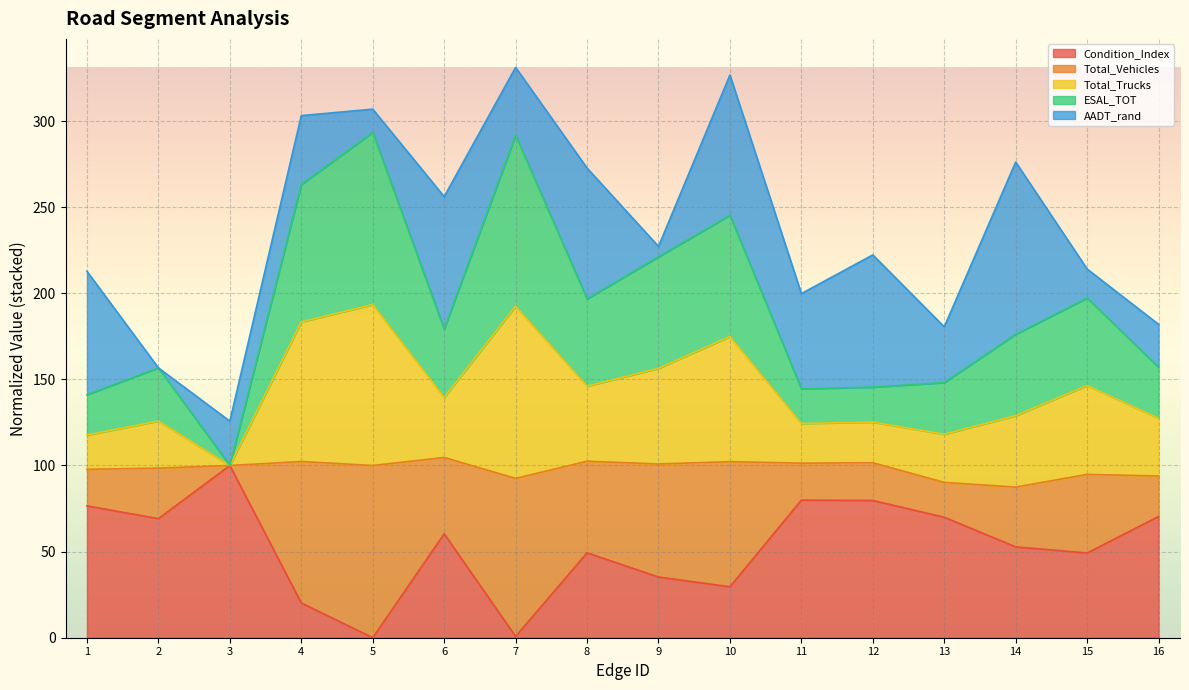

What is the value of the Total_Trucks point at the 11th from the left?

124.4